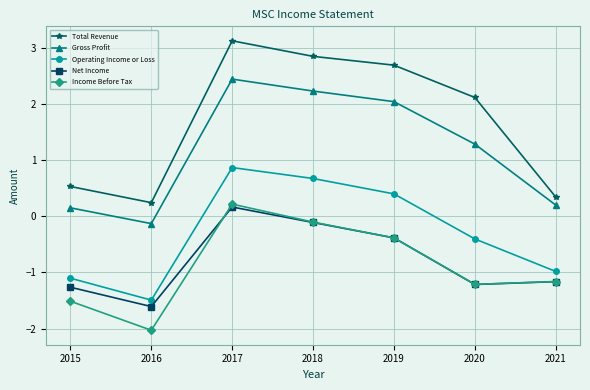

Count the number of data series in this chart.

5